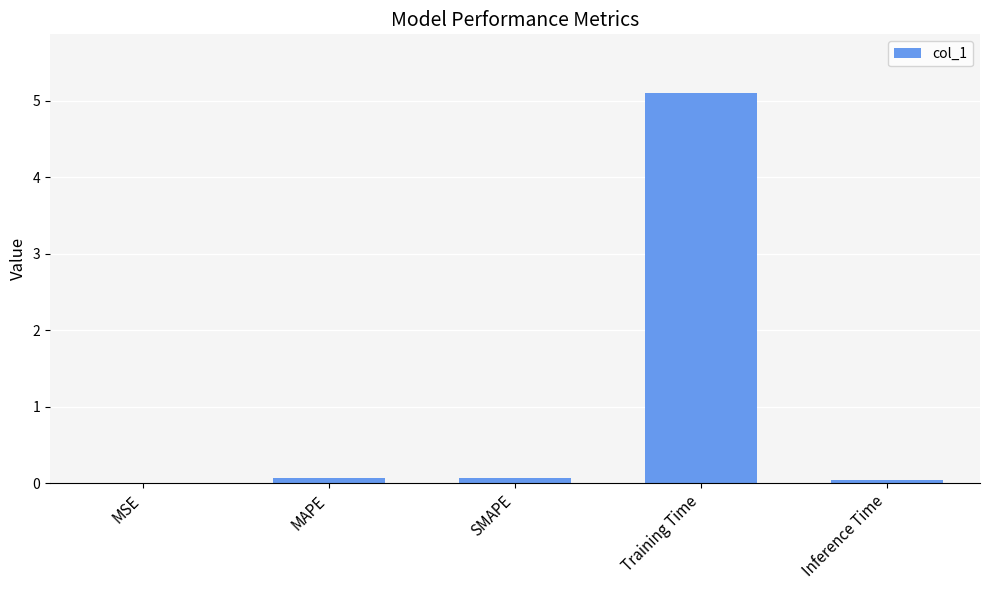

At which category does the chart reach its peak across all series?

Training Time